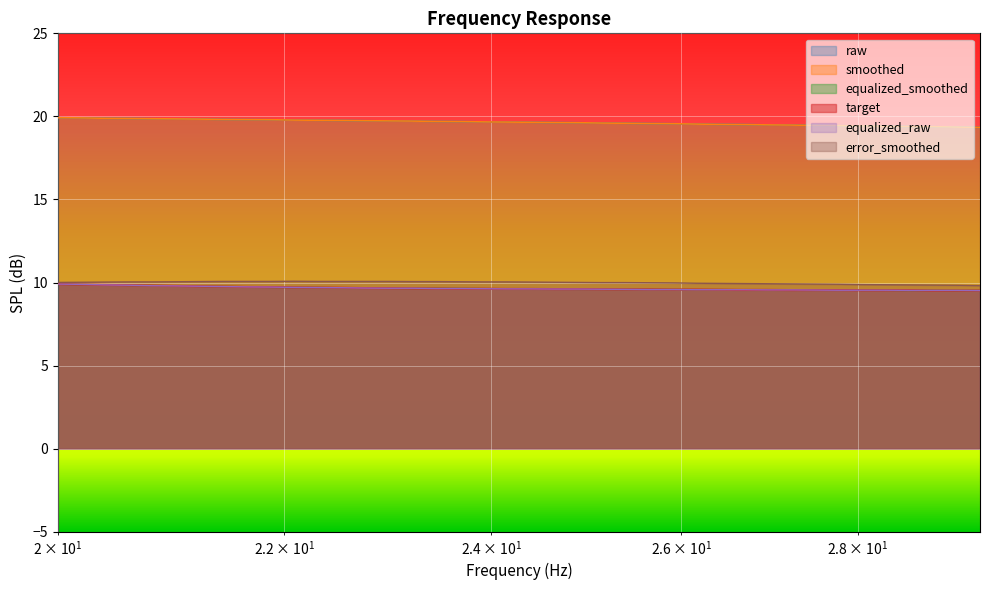

Rank the series by their maximum value, from highest to lowest.

raw, smoothed, error_smoothed, equalized_smoothed, target, equalized_raw